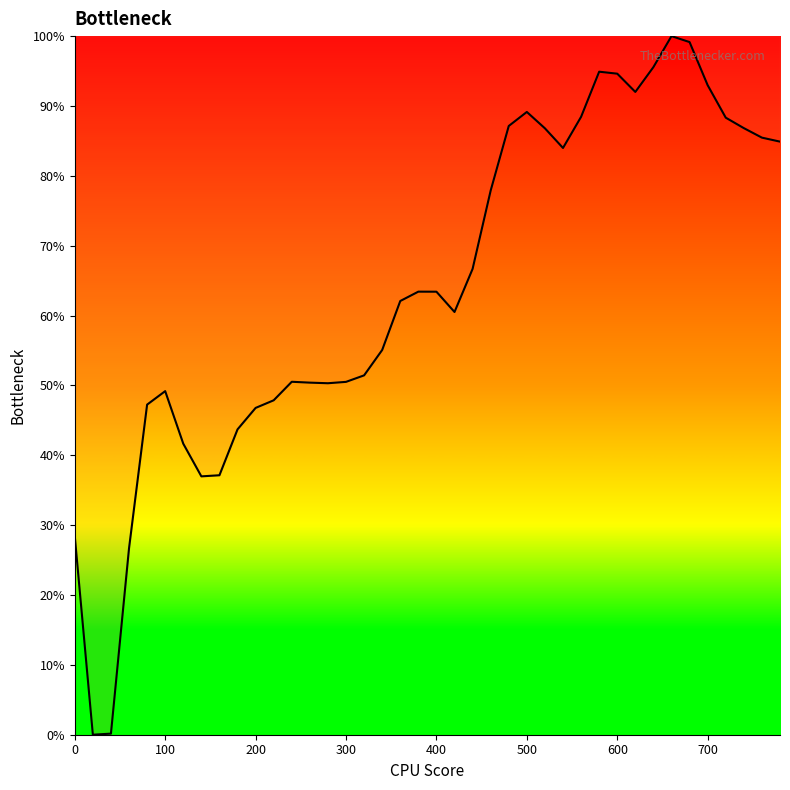

What is the difference between the maximum and minimum values?

100.0